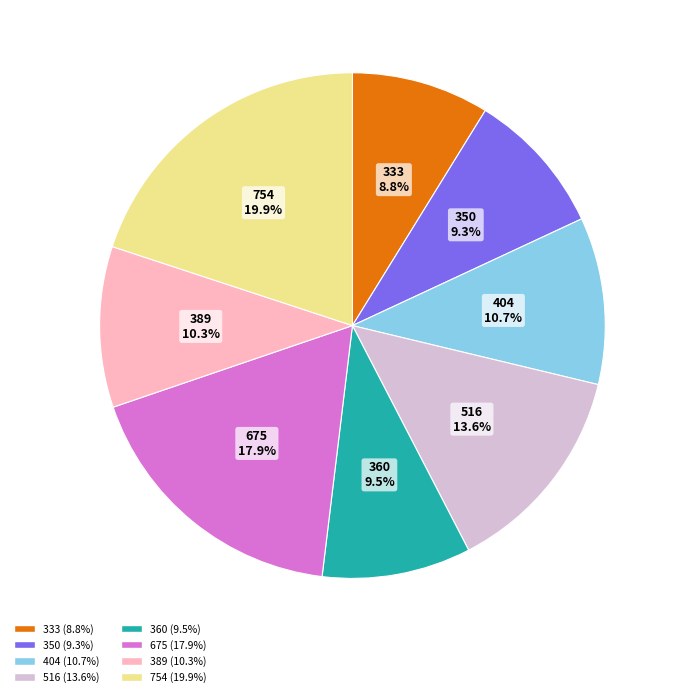

To the nearest percent, what is the combined percentage of 404 and 675?

29%